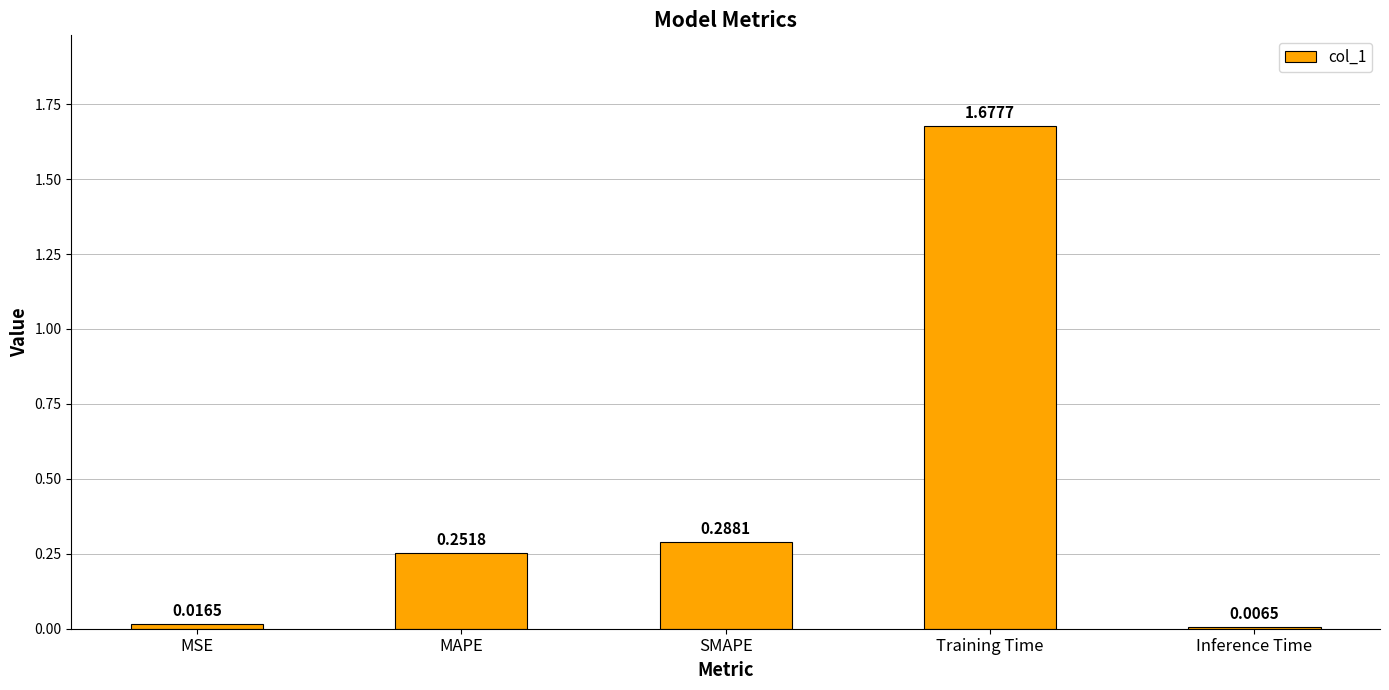

What position from the left is Inference Time?

5